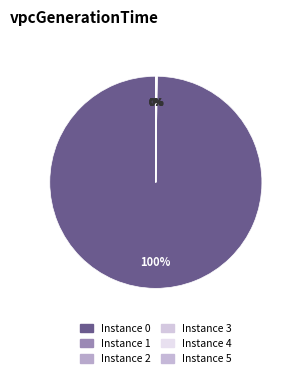

How many slices are in this pie chart?

6